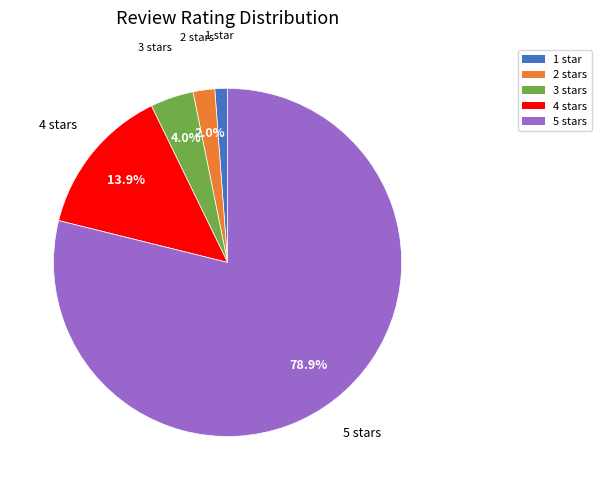

Which has a higher value, 4 or 5?

5